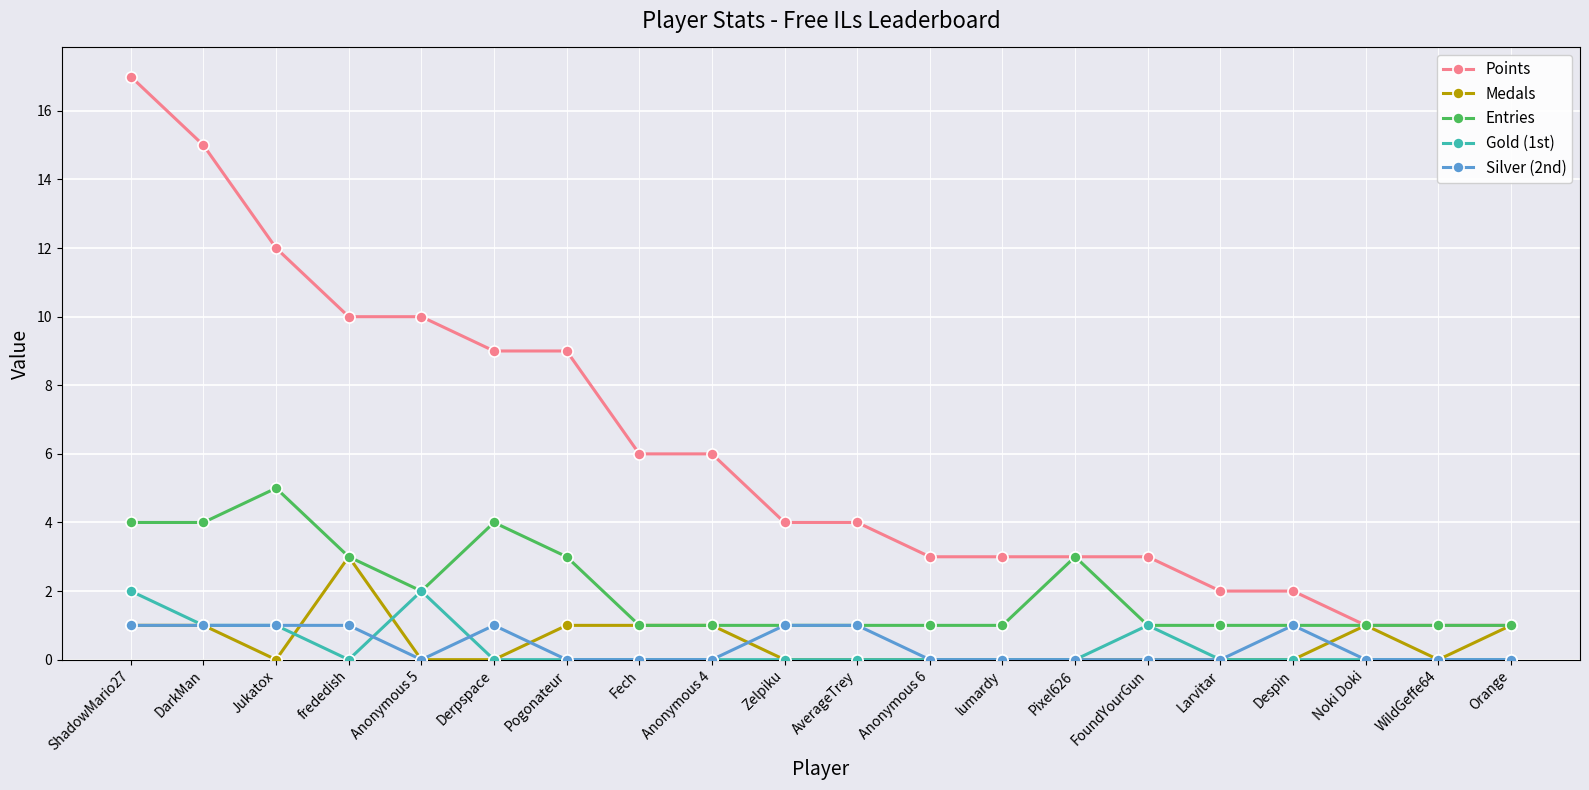

Which series has the largest total across all categories?

Points